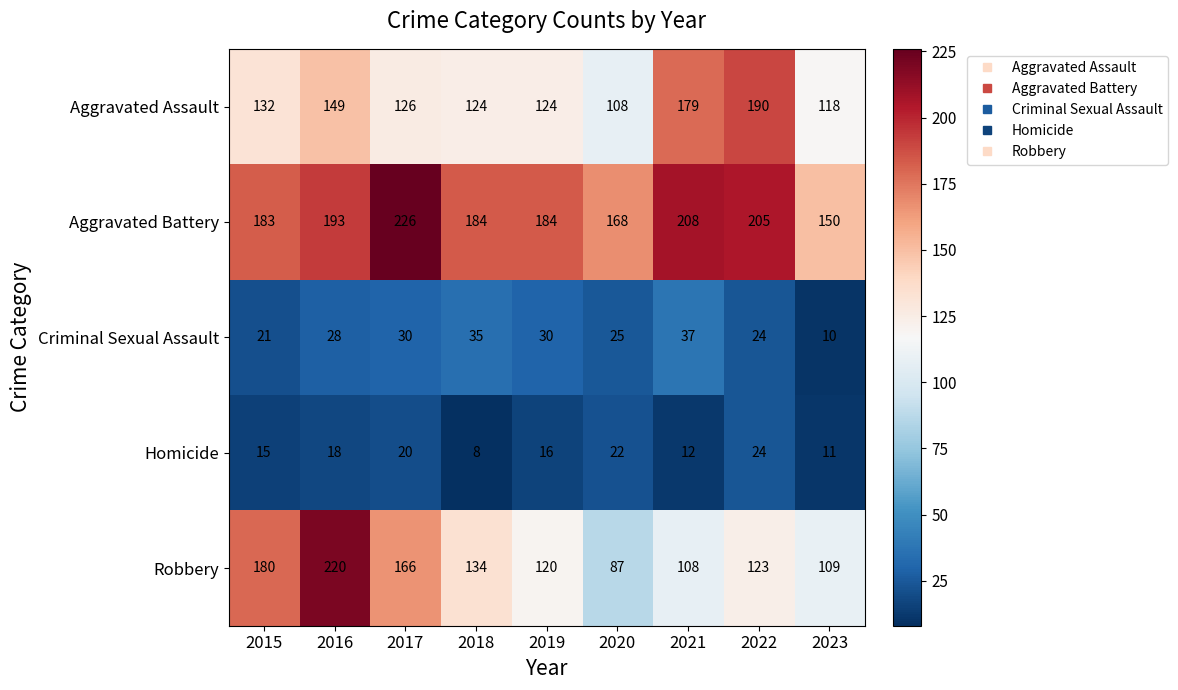

Which series has the largest range (max minus min)?

Robbery